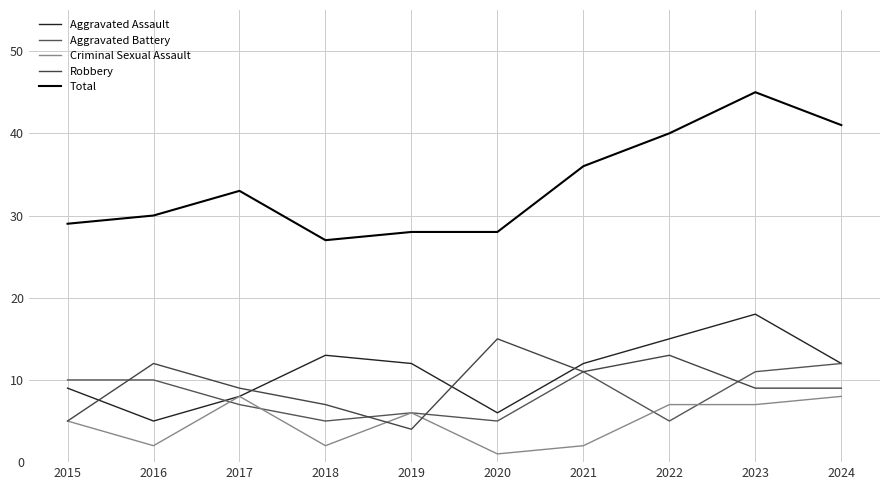

How many lines are shown in the chart?

5